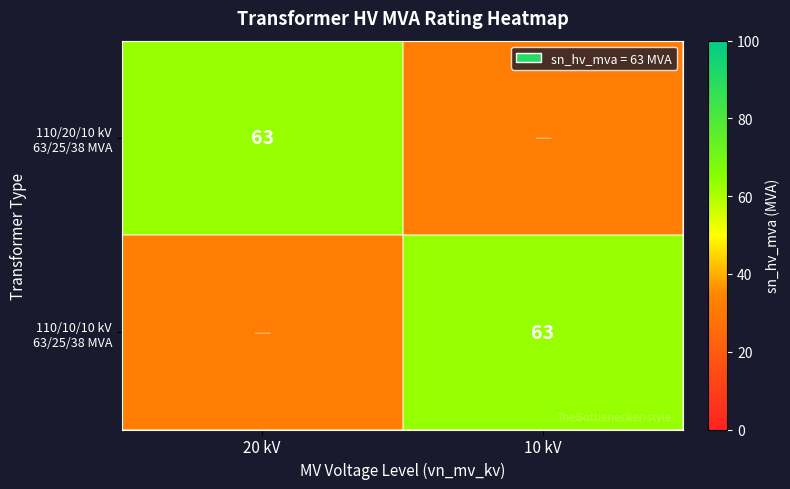

How many series are shown in this chart?

2